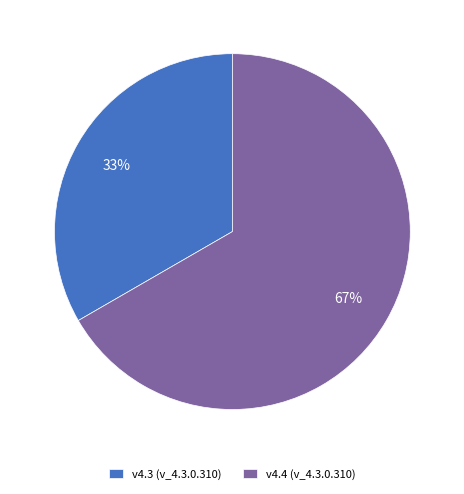

True or false: v4.3 (v_4.3.0.310) accounts for 39% of the total.

False